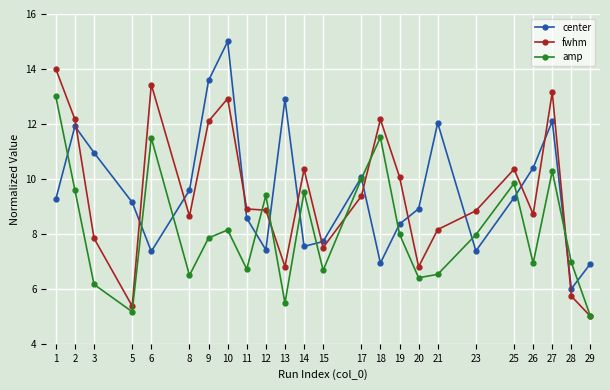

Is it true that center equals 4.1 at 13?

False